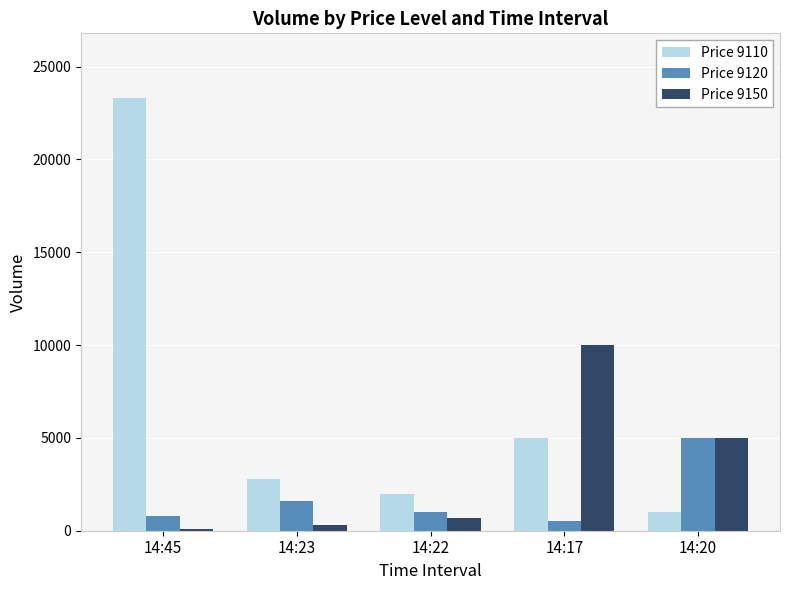

Which category has the highest value in the Price 9120 series?

14:20